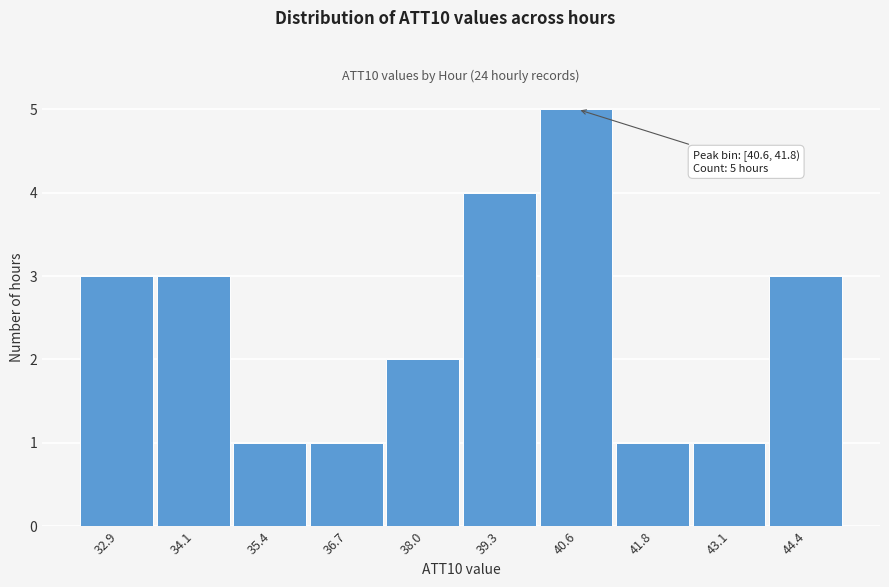

Reading left to right, extract all data points from this chart.

32.9=3	34.1=3	35.4=1	36.7=1	38.0=2	39.3=4	40.6=5	41.8=1	43.1=1	44.4=3